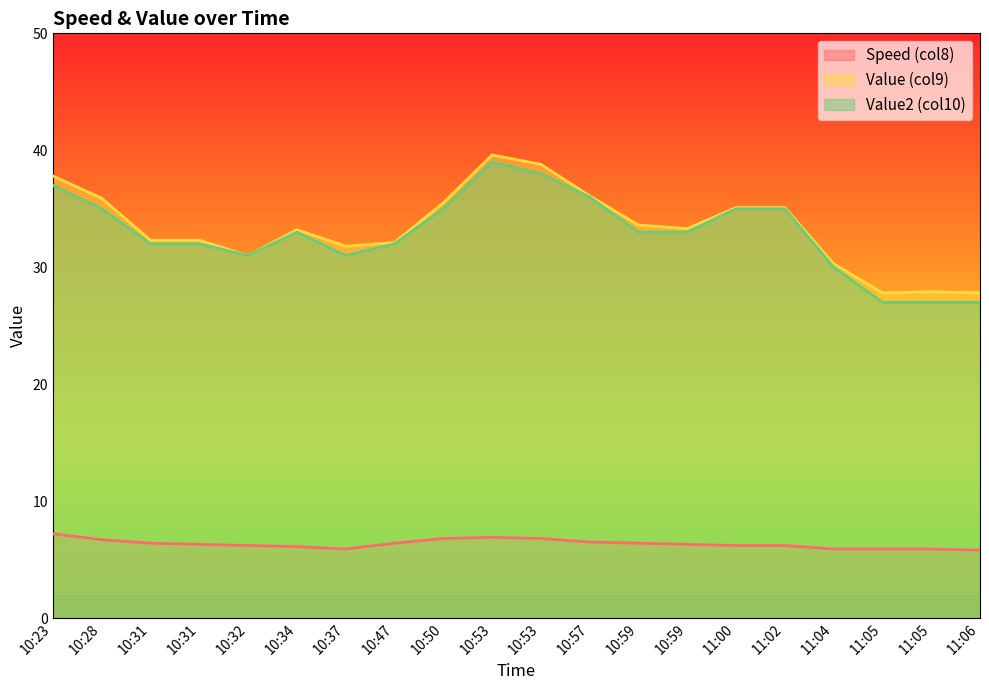

What is the label of the 19th point from the left?

11:05